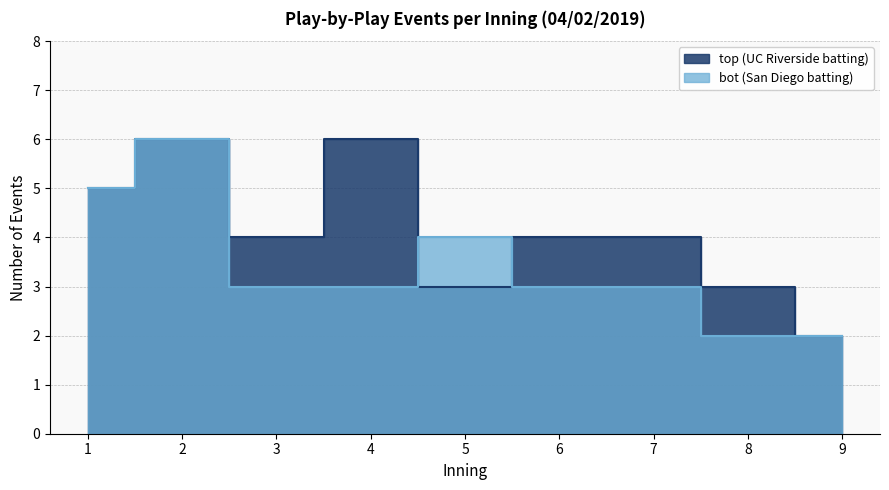

Count the number of categories in the chart.

9